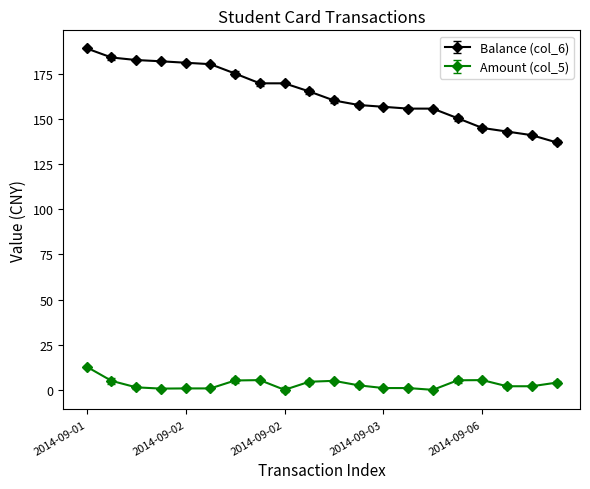

Which series has the largest range (max minus min)?

Balance (col_6)